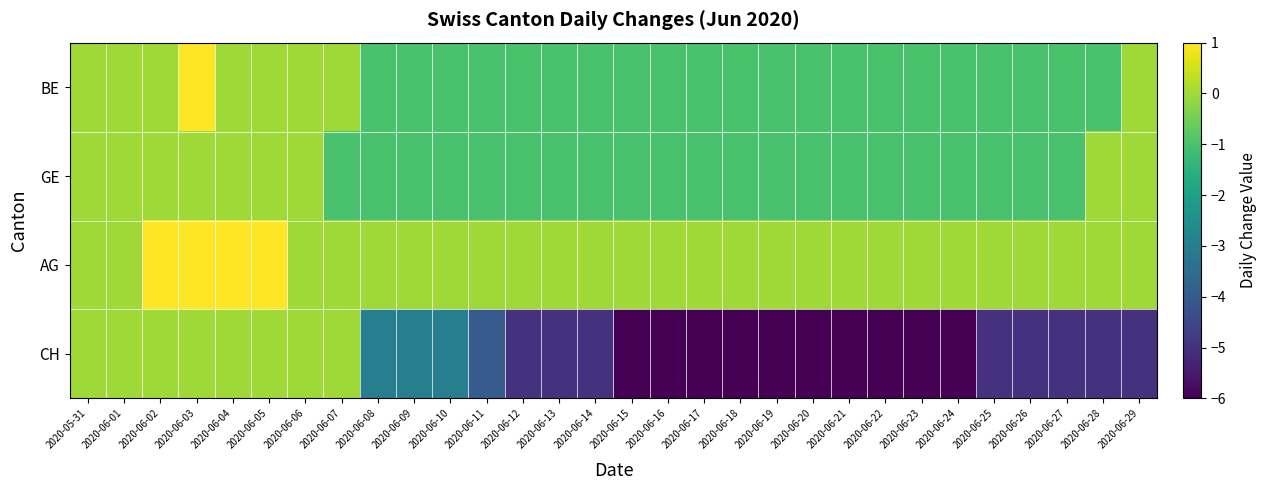

What is the minimum value shown in the chart?

-6